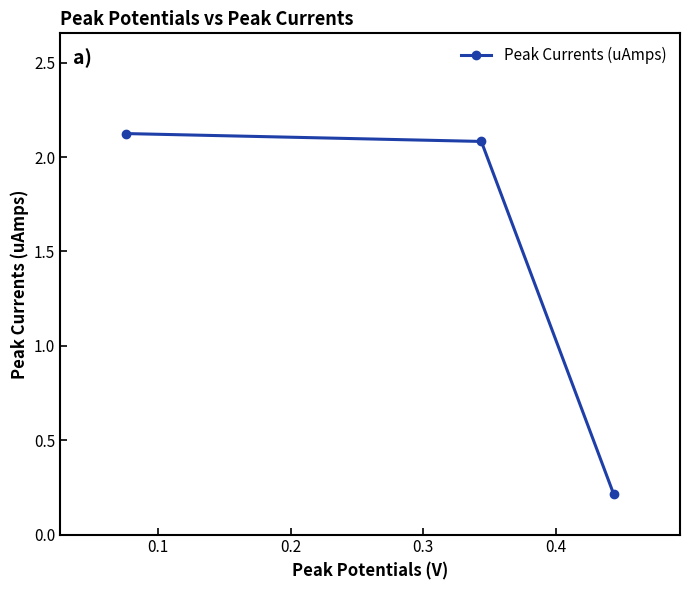

How many data points are less than 2?

1